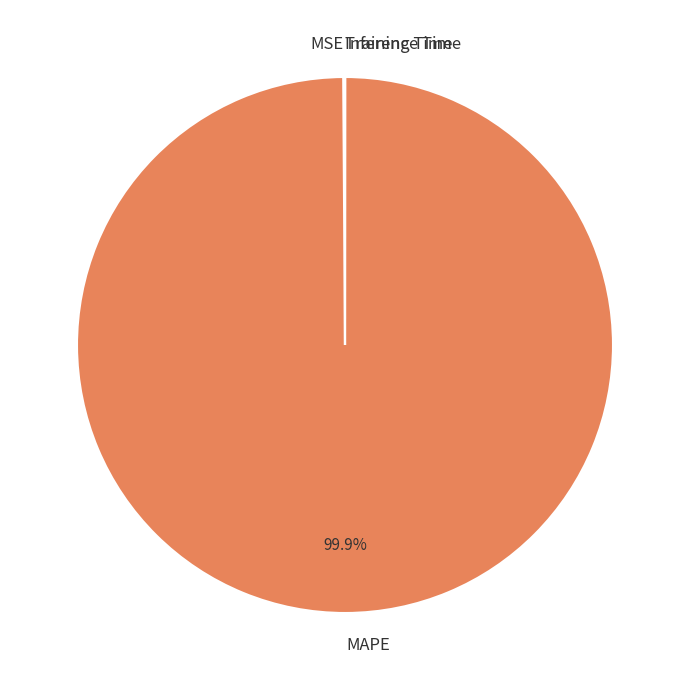

Which slice is the largest?

MAPE